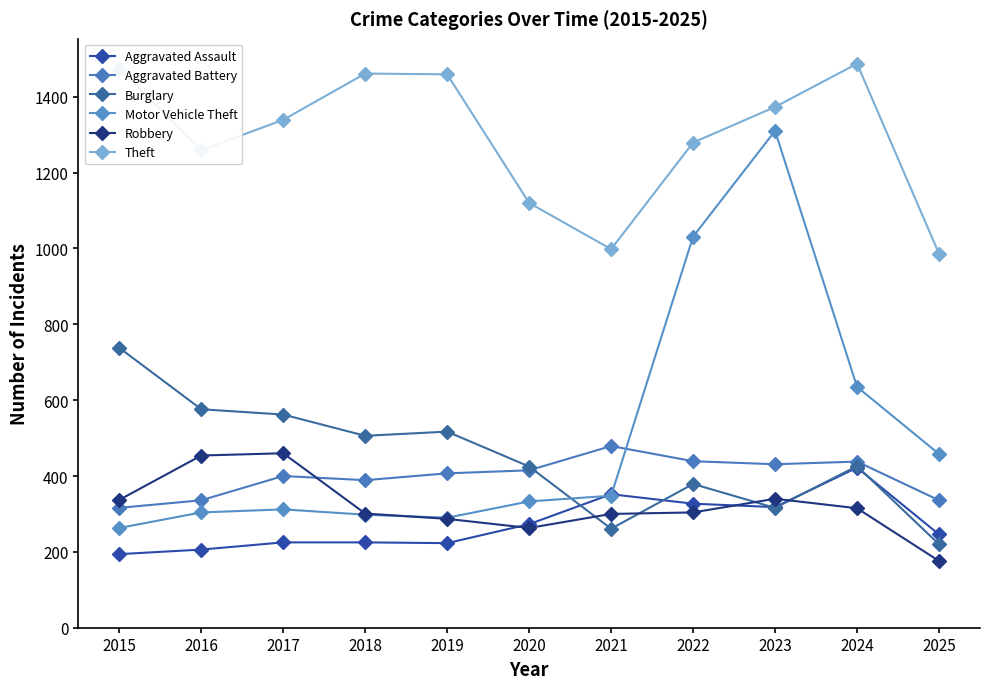

What is the difference between the second highest and minimum values in the Motor Vehicle Theft series?

768